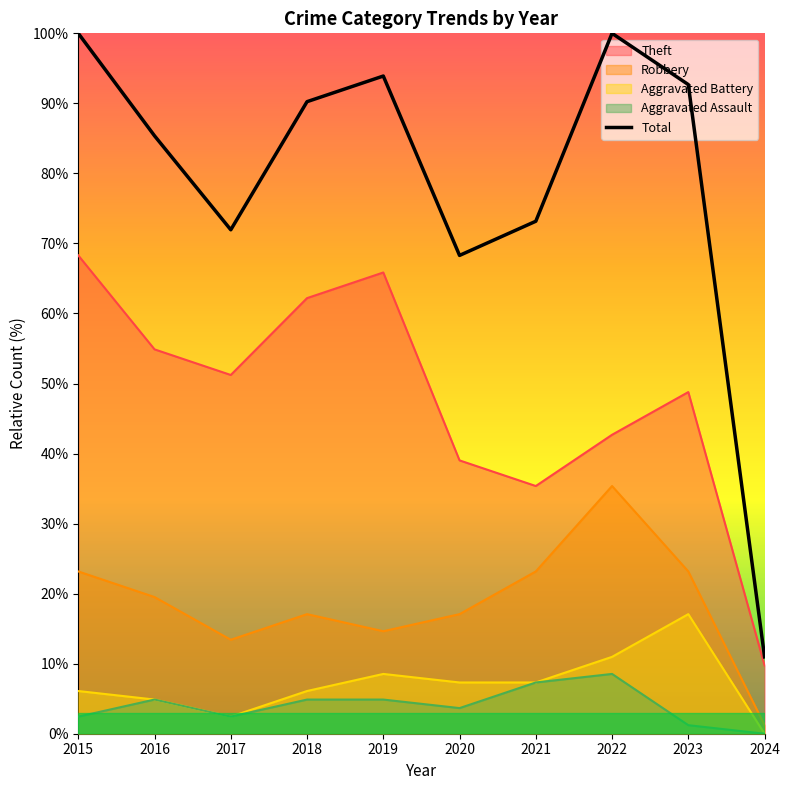

The Total series shows 116.1 at 2017. True or false?

False